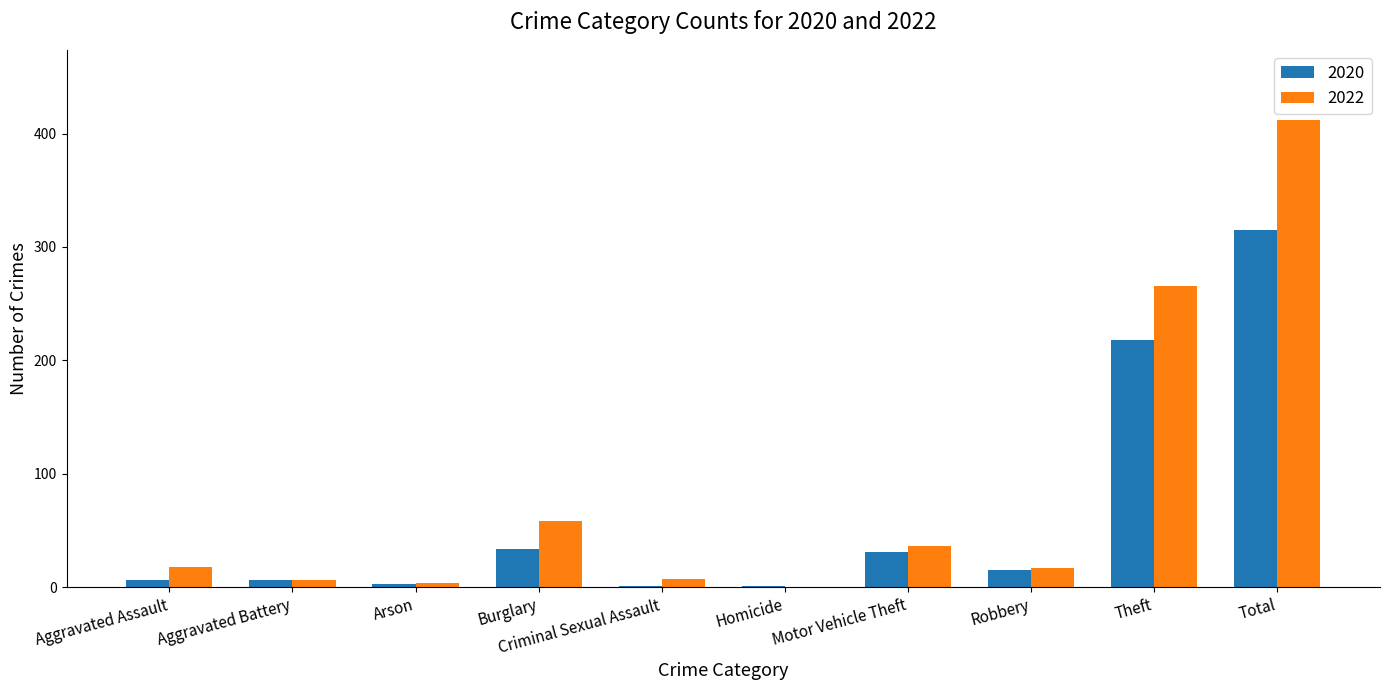

Which category has the highest value across all series?

Total